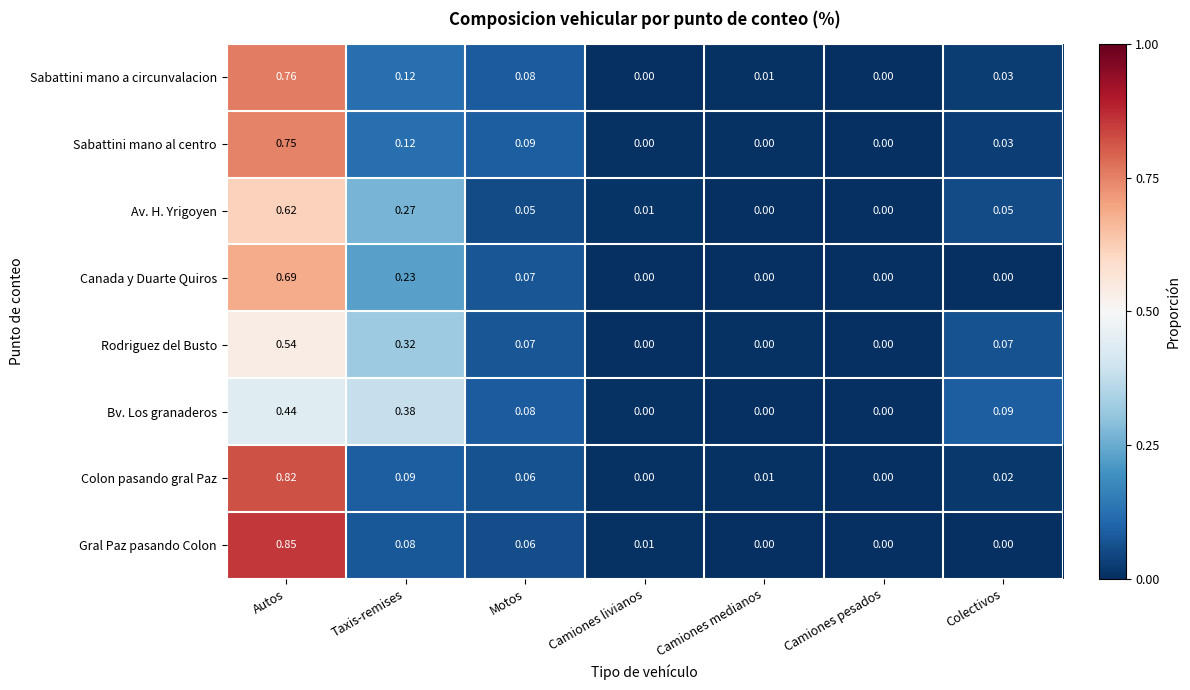

Which category has the highest value across all series?

Autos